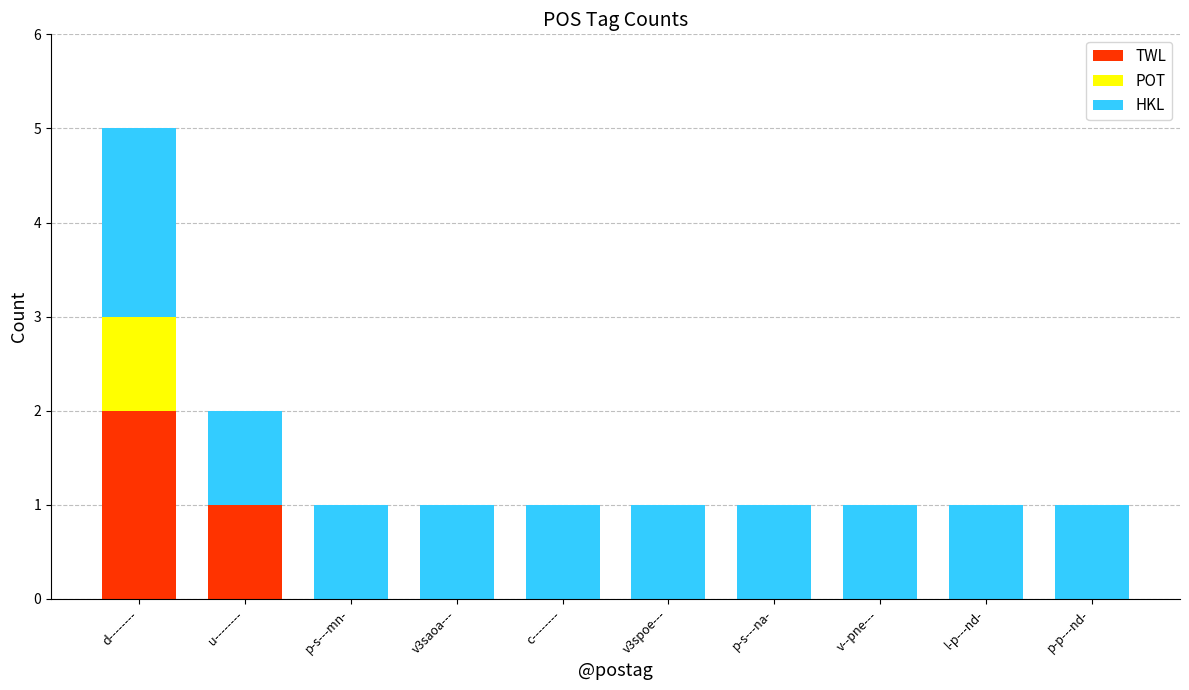

The TWL series shows 1 at p-s---na-. True or false?

False